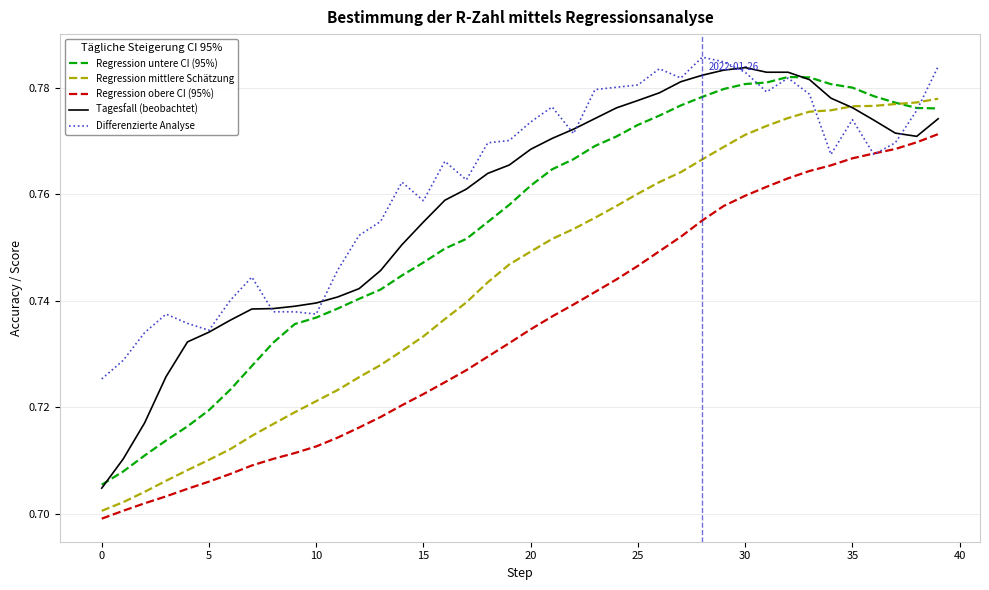

Which series has the largest range (max minus min)?

Tagesfall (beobachtet)